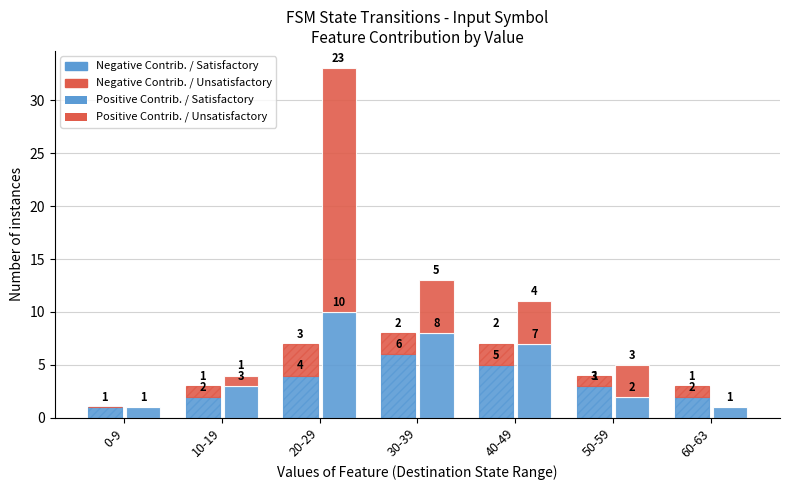

Is it true that Negative Contrib. / Satisfactory equals 3 at 60-63?

False